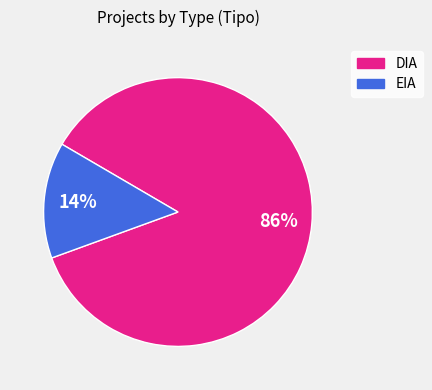

Rank the categories by value from highest to lowest.

DIA, EIA